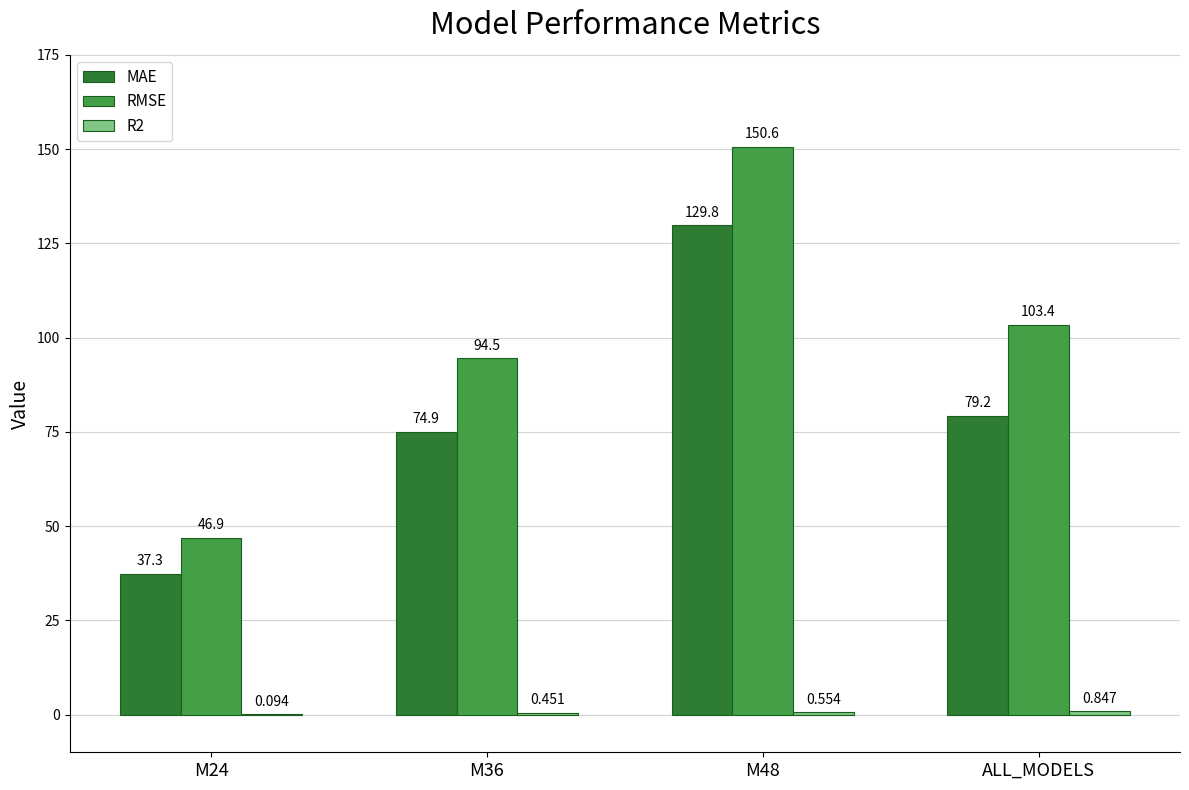

Between M36 and ALL_MODELS, which series saw the biggest shift?

RMSE